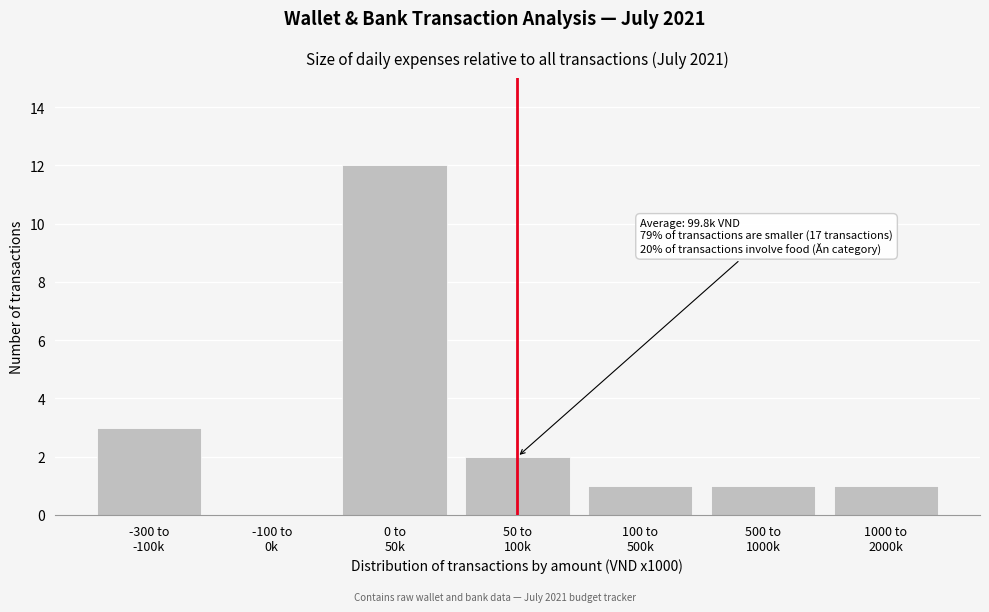

What is the sum of all values?

20